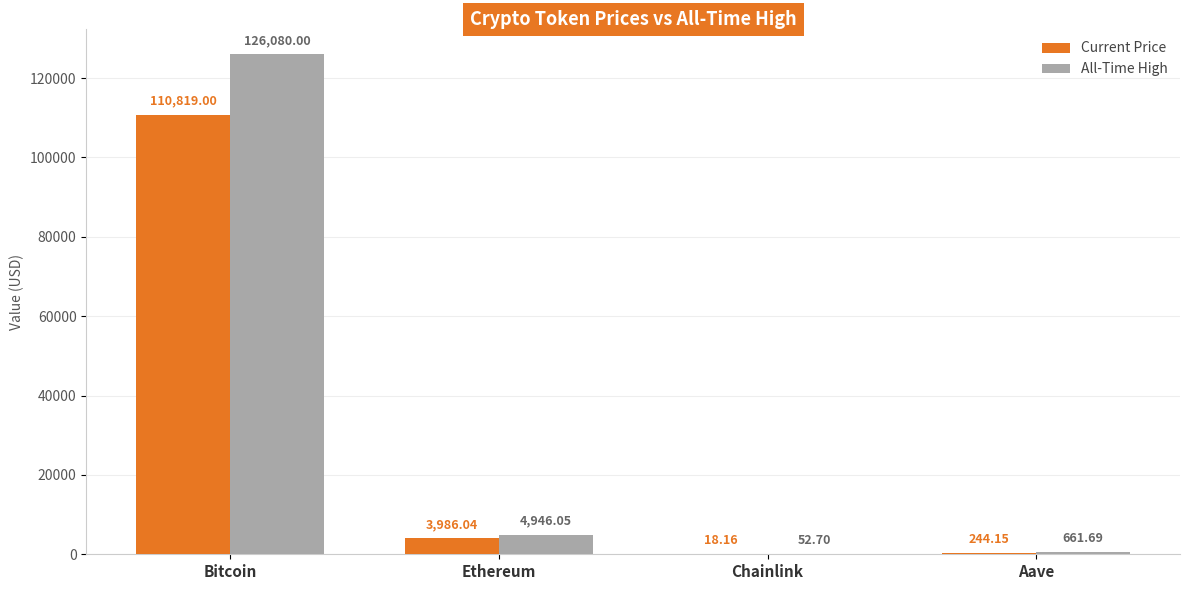

At which category is the sum across all series the highest?

Bitcoin